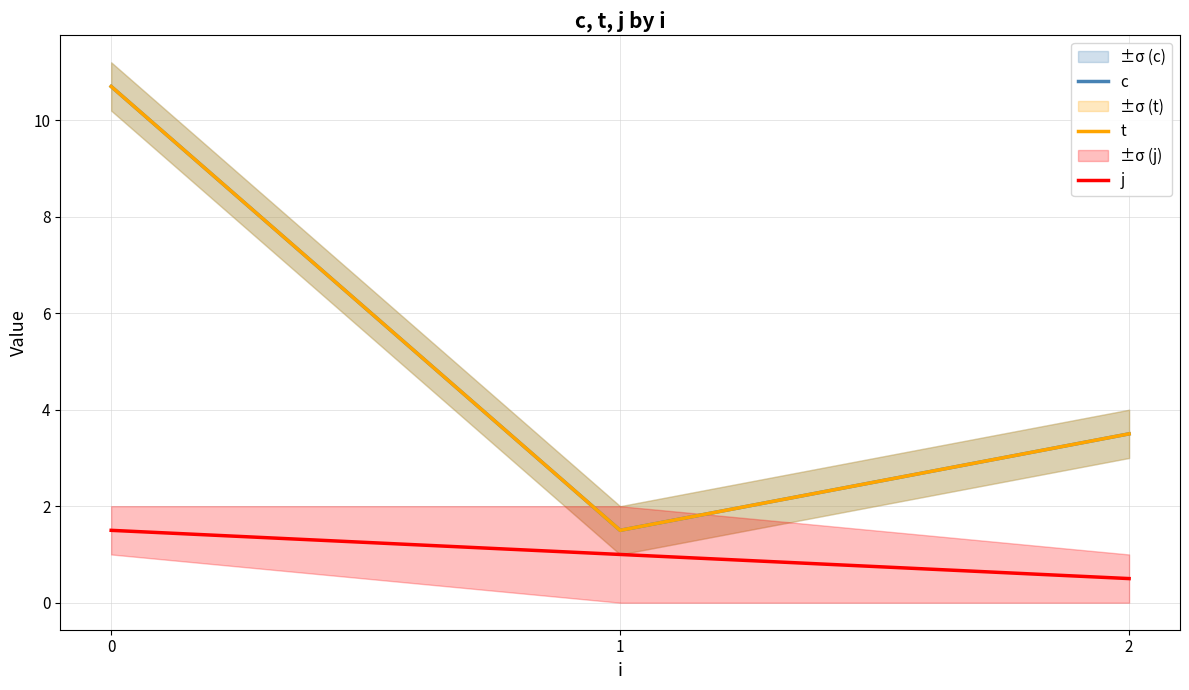

What is the average value of the j series?

1.0